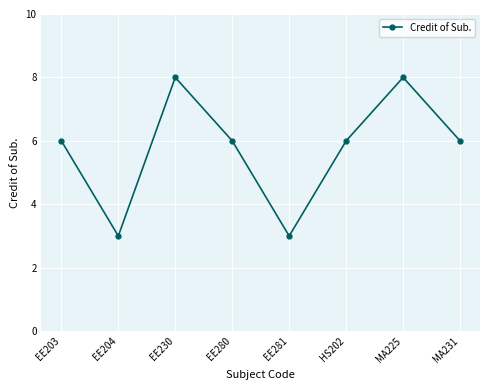

How many lines are shown in the chart?

1